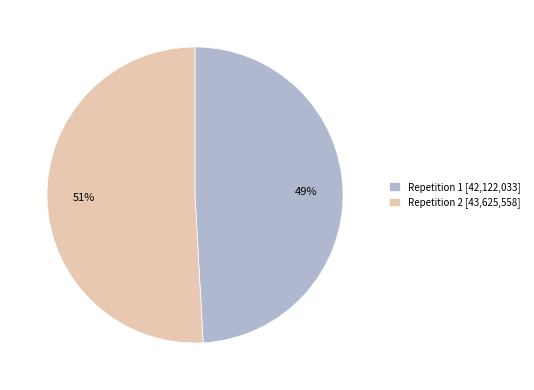

To the nearest percent, what is the combined percentage of Repetition 1 [42,122,033] and Repetition 2 [43,625,558]?

100%